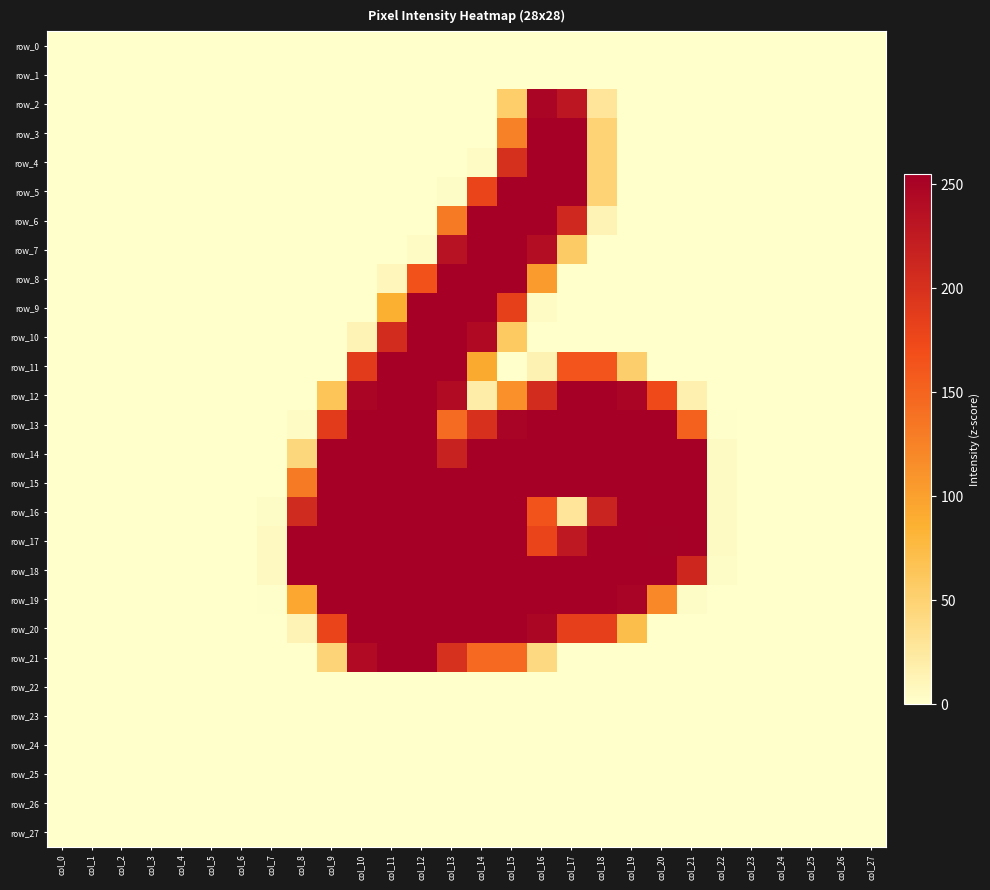

At how many categories does at least one series exceed 207?

14